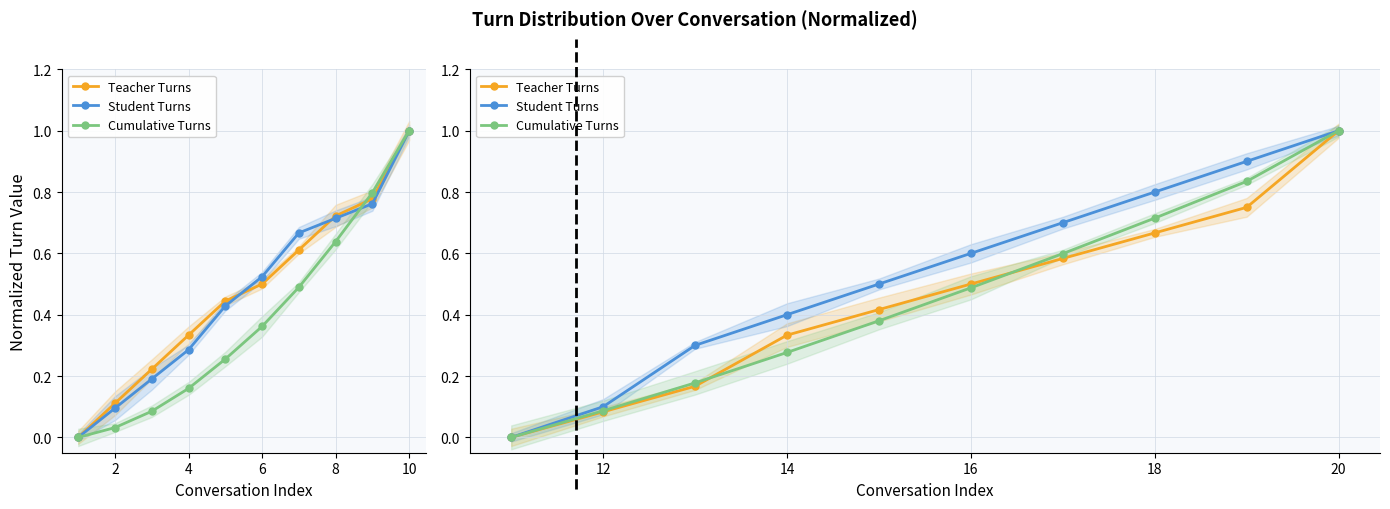

What is the value of the Teacher Turns point at the 9th from the left?

0.4